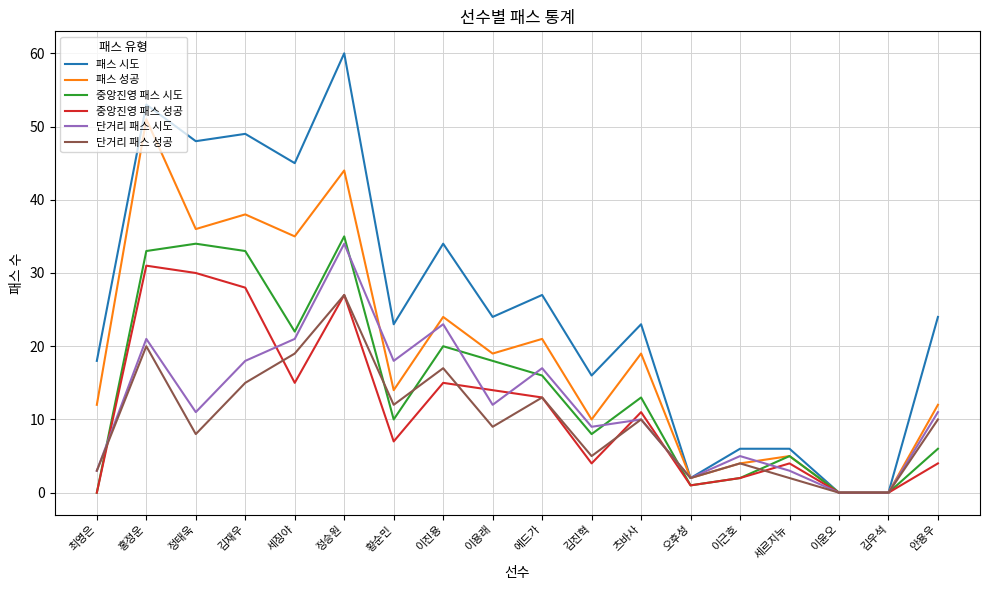

The value of 중앙진영 패스 시도 at 츠바사 is 22. True or false?

False